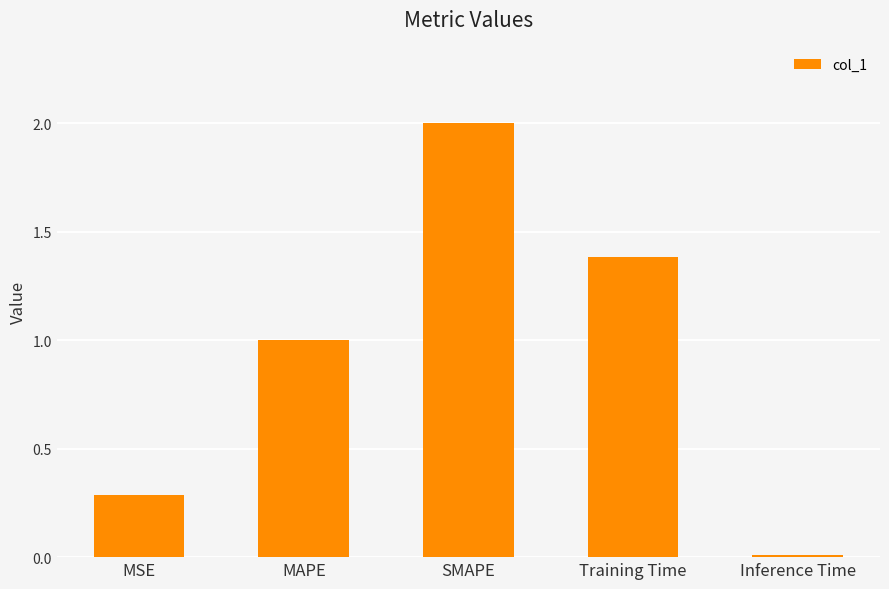

Are the bars horizontal?

No